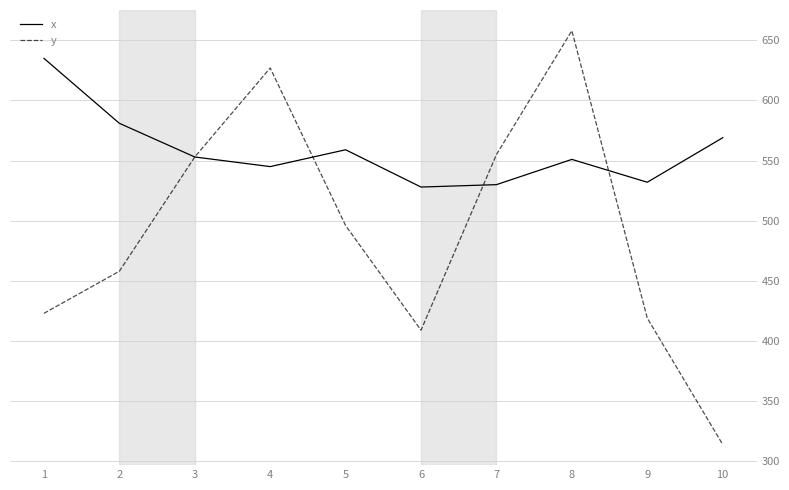

Reading left to right, list all the values displayed in this chart.

x: 635	581	553	545	559	528	530	551	532	569
y: 423	458	553	627	496	409	555	658	419	314